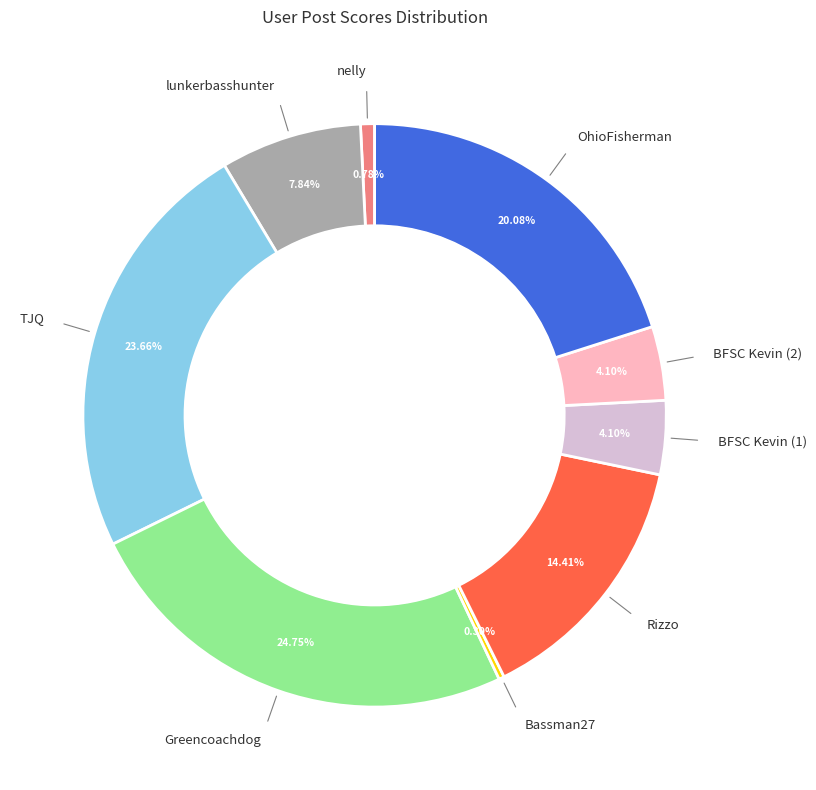

Does any single category account for the majority?

No